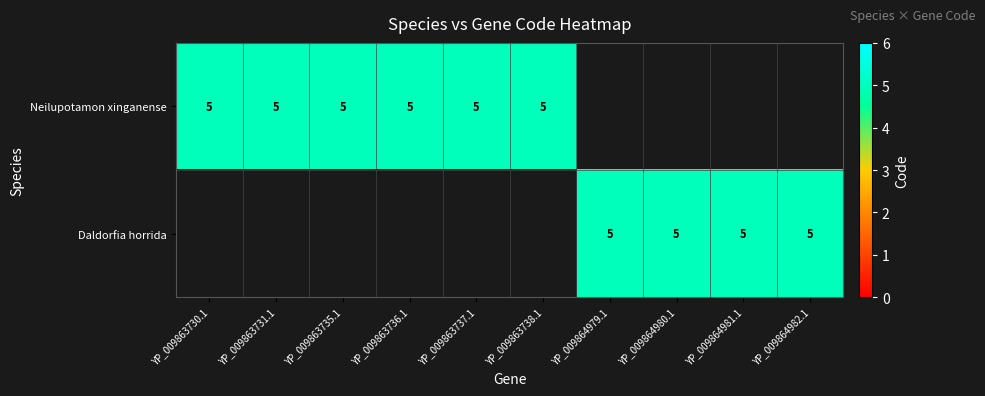

Is it true that Neilupotamon xinganense equals 5 at 5?

True